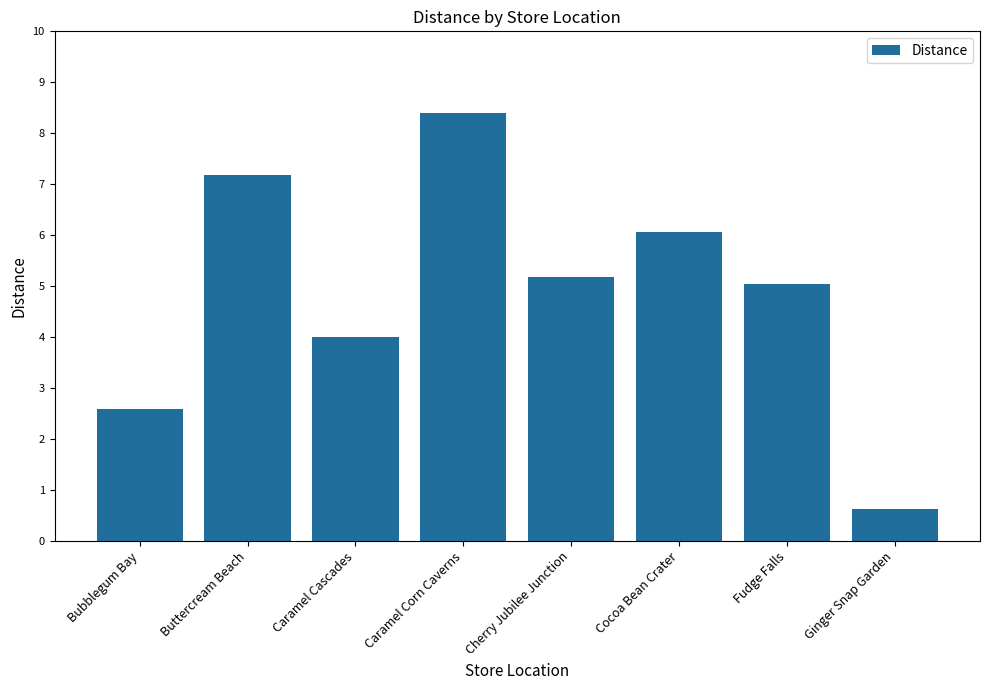

The value at Bubblegum Bay is 4.6. True or false?

False